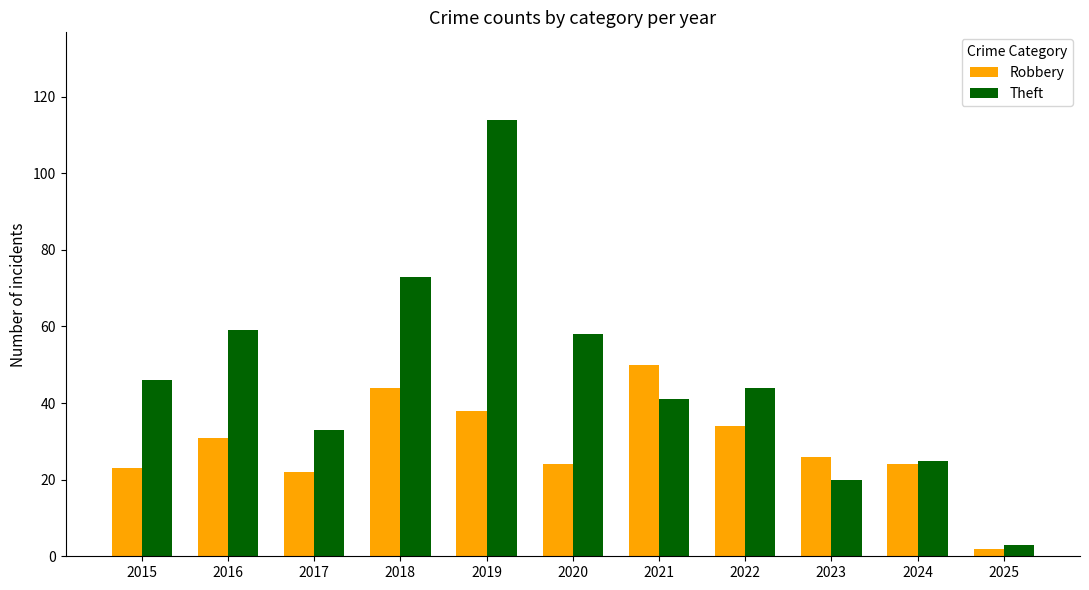

At which category does the chart reach its minimum across all series?

2025